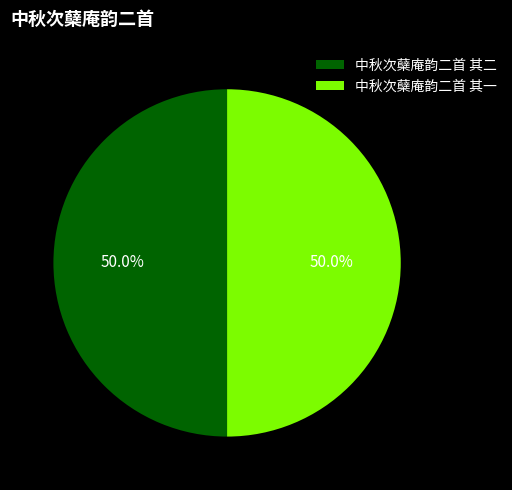

Do 中秋次蘖庵韵二首 其一 and 中秋次蘖庵韵二首 其二 together represent more than half of the pie?

Yes